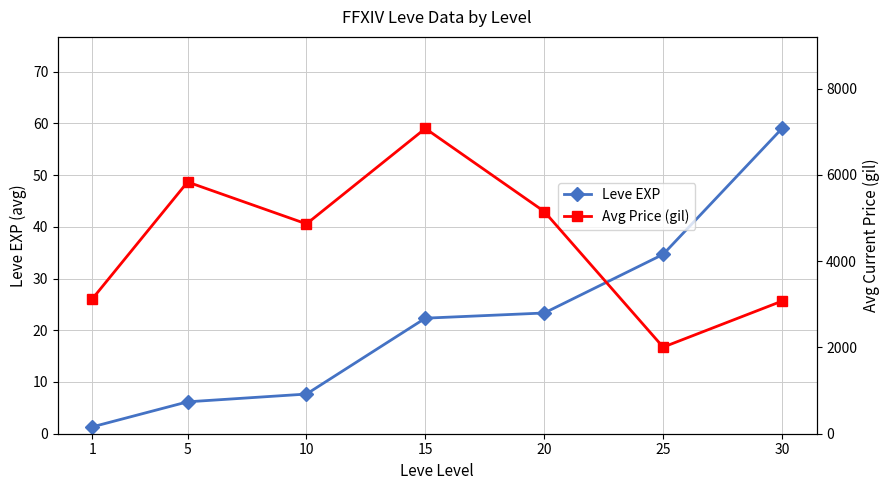

How many interior local peaks does the Avg Price (gil) series have?

2